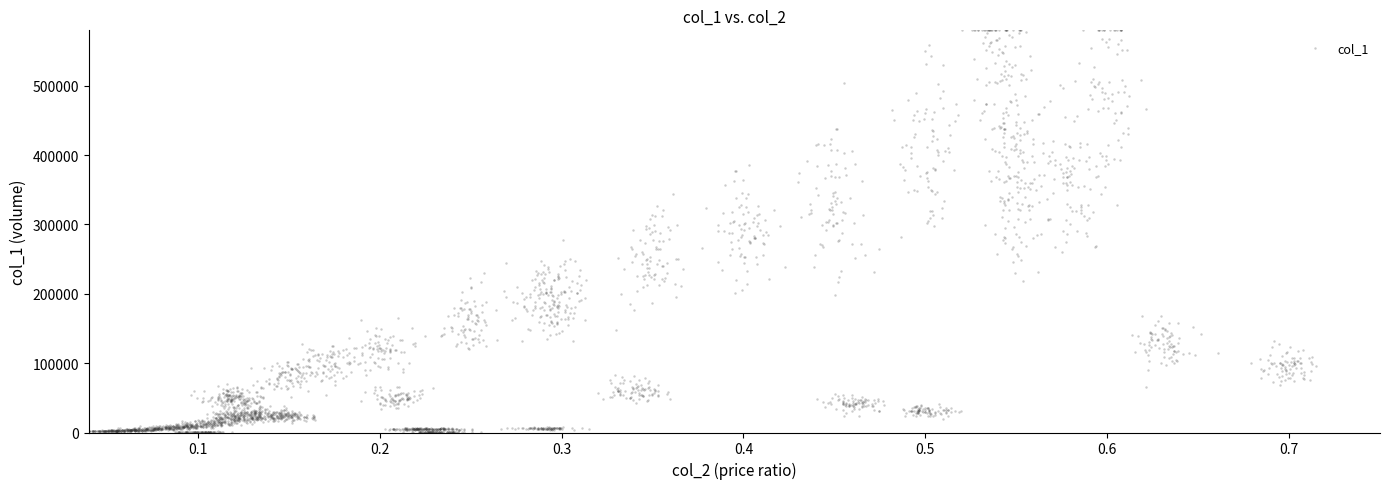

What is the range of Y values (max minus min)?

579405.5